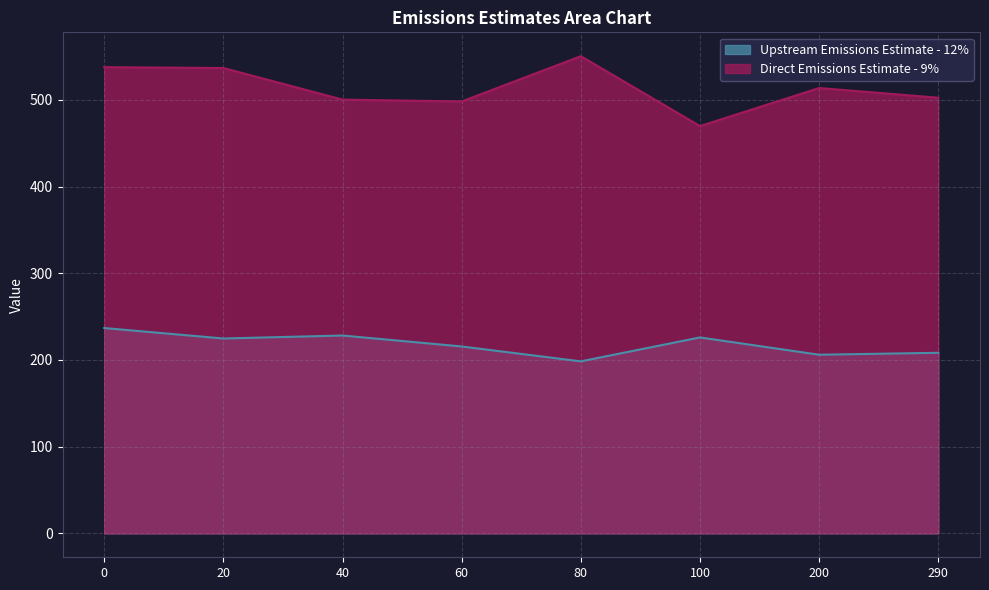

Is the value of Upstream Emissions Estimate - 12% at 200 greater than the value of Direct Emissions Estimate - 9% at 290?

No